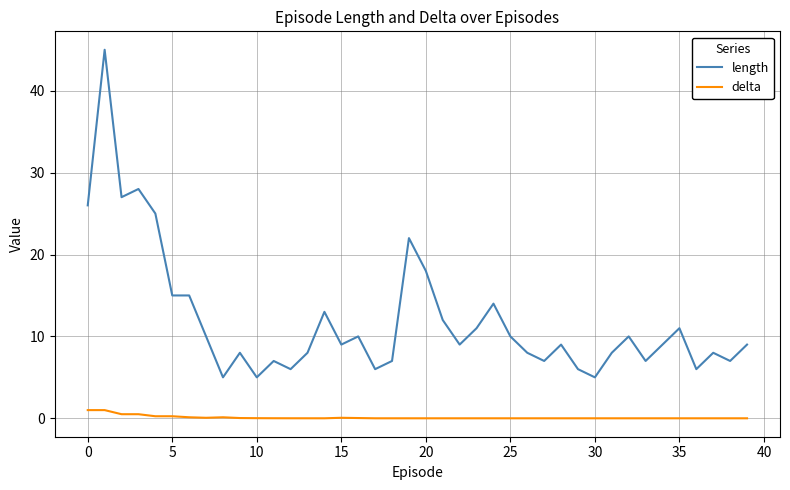

Which series has the largest range (max minus min)?

length